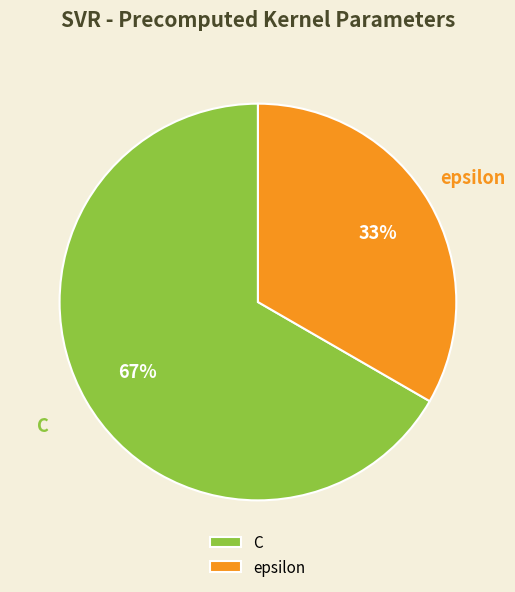

To the nearest percent, what is the combined percentage of epsilon and C?

100%